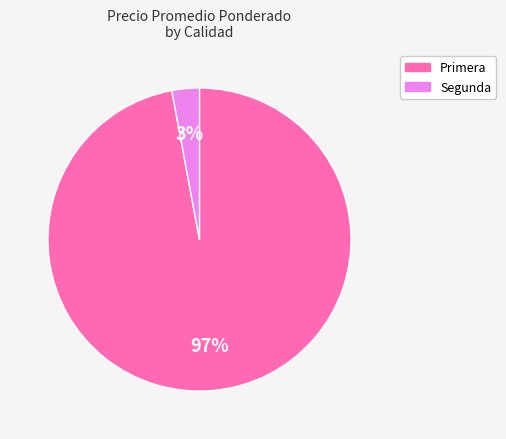

Count the number of slices in the pie.

2